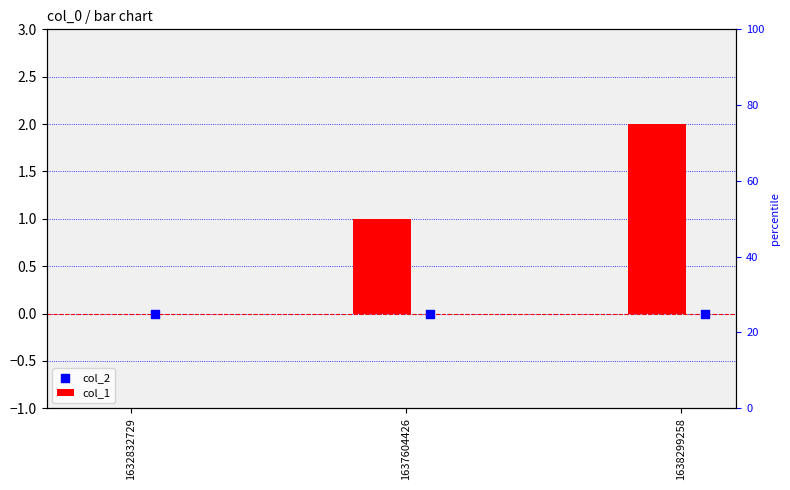

Which series has the largest Y range (max minus min)?

col_1